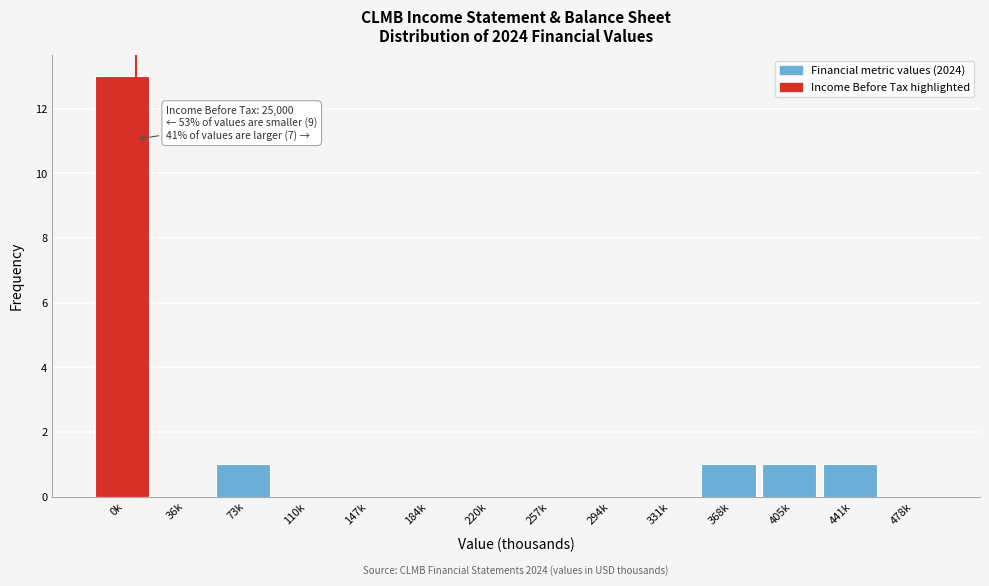

Reading right to left, list all the values displayed in this chart.

478k=0	441k=1	405k=1	368k=1	331k=0	294k=0	257k=0	220k=0	184k=0	147k=0	110k=0	73k=1	36k=0	0k=13